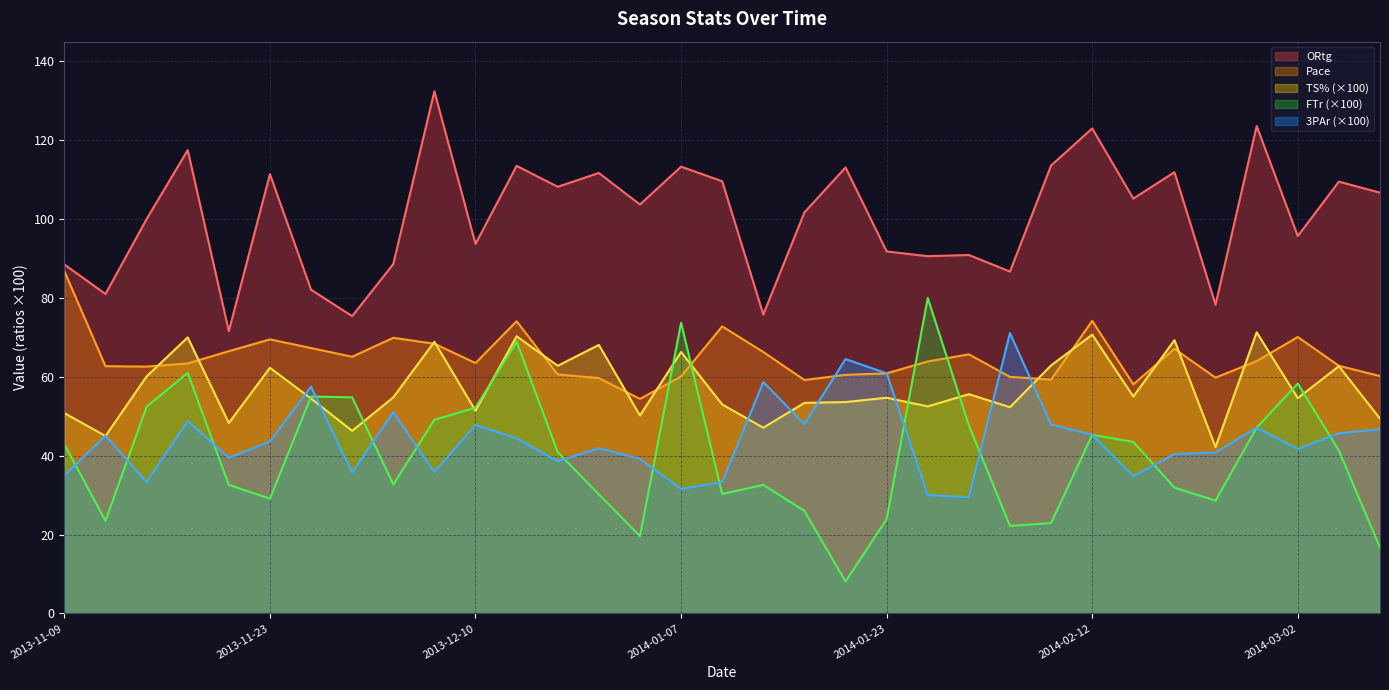

Does the chart have visible grid lines?

Yes